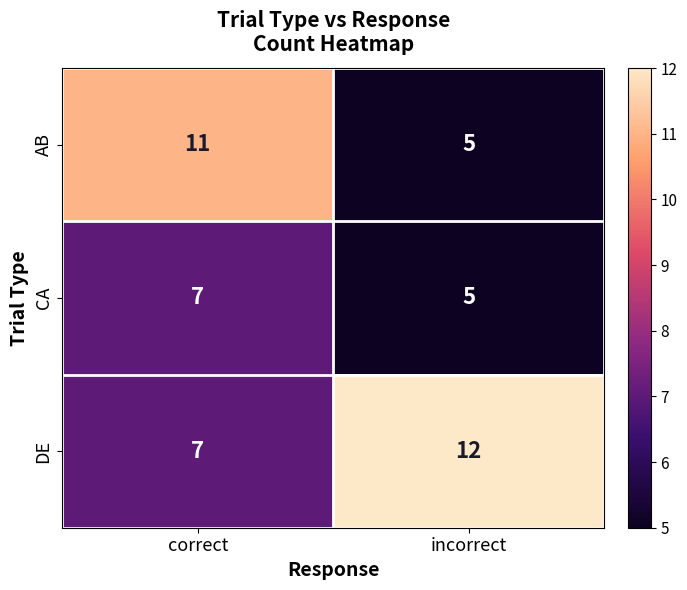

Which series has the largest range (max minus min)?

AB